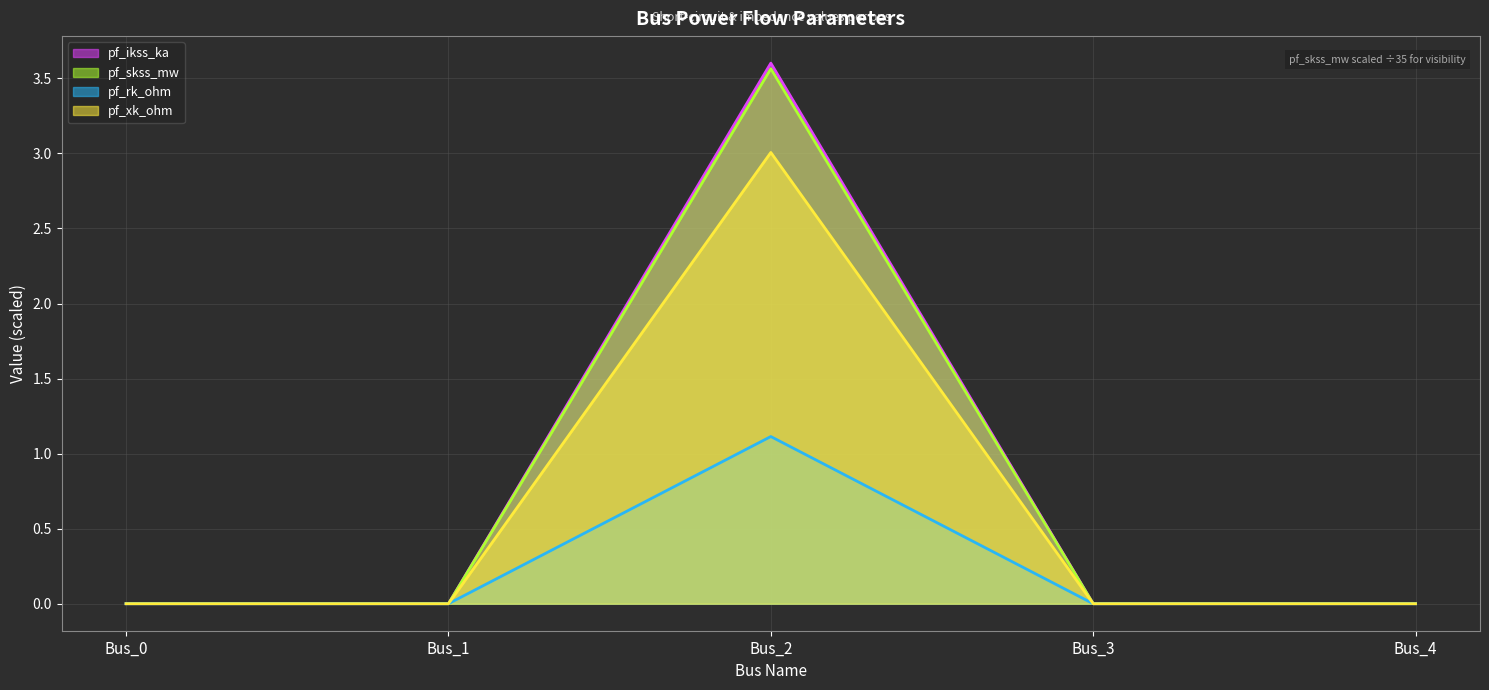

What is the highest value of the pf_ikss_ka series?

3.6